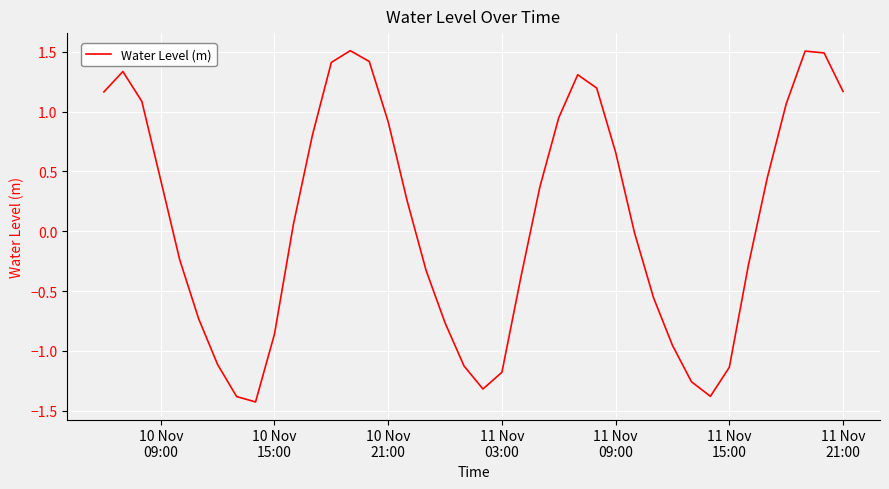

What is the sum of all values?

4.1